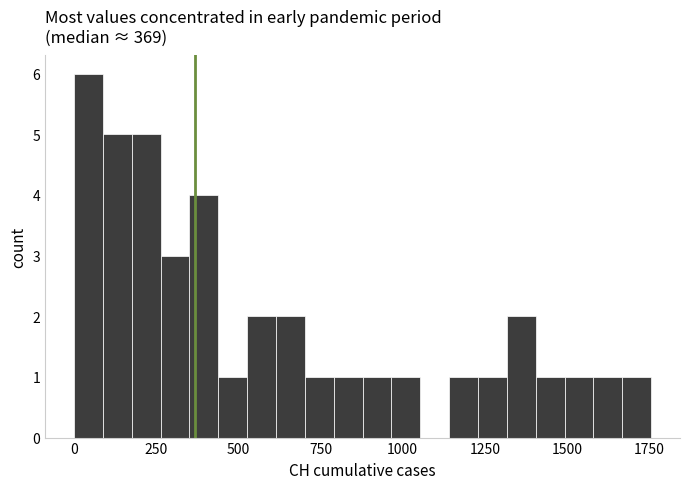

Around what value on the x-axis is the tallest bar? Give the approximate position of its centre, as read against the axis.

50